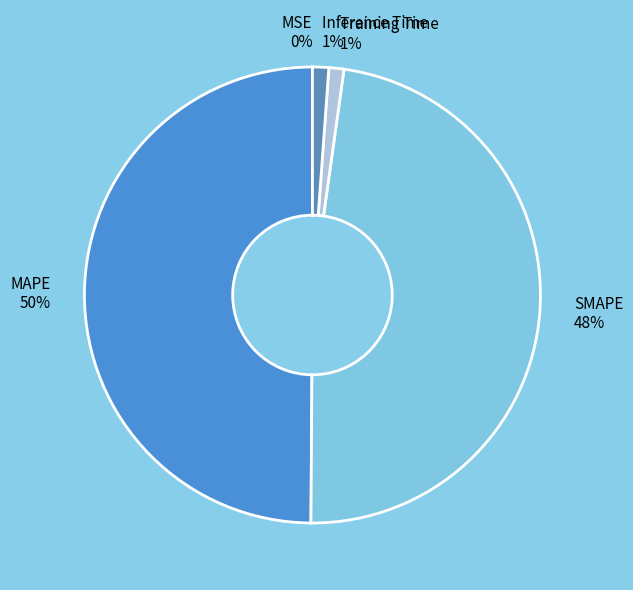

Does SMAPE represent more than half of the total?

No